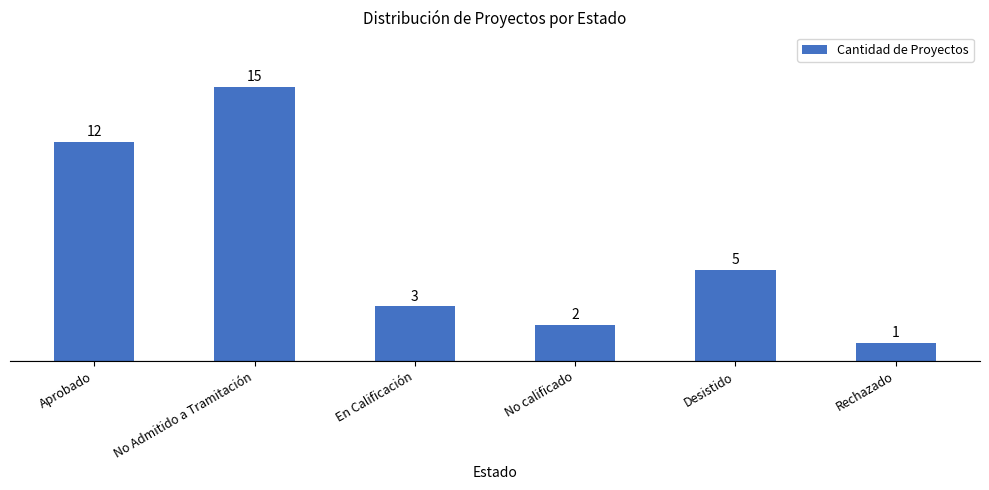

What is the difference between the values at Aprobado and En Calificación?

9